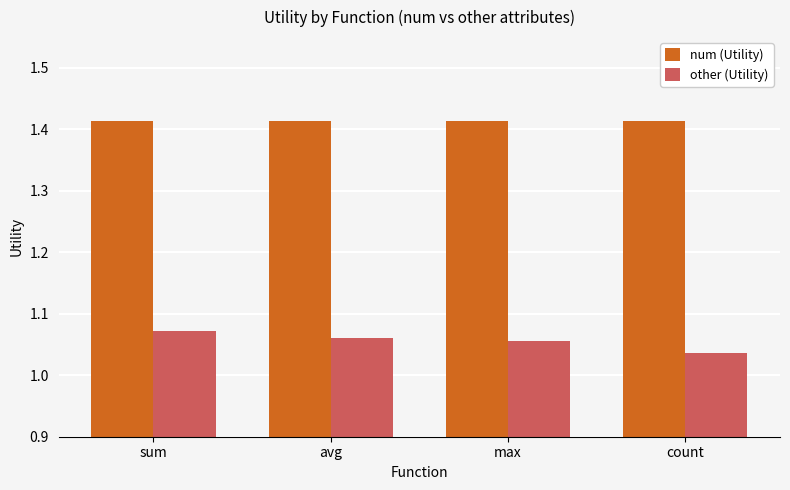

What is the sum of the num (Utility) values at max and sum?

2.8